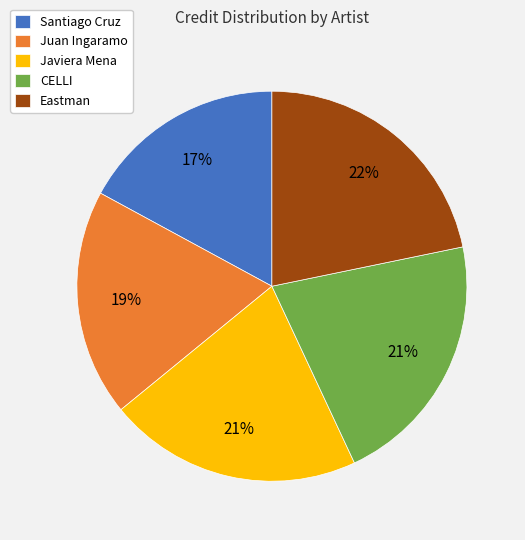

To the nearest percent, what is the average slice percentage?

20%